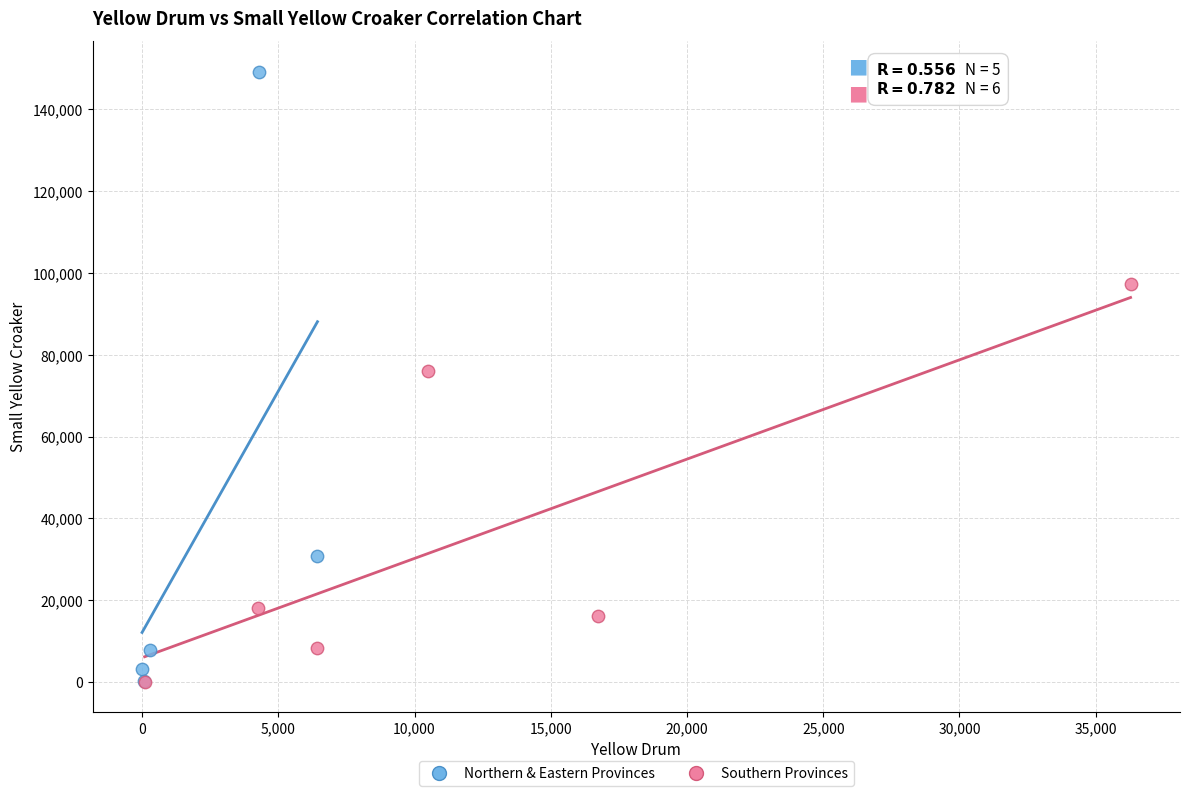

What are all the series names shown in the legend?

Northern & Eastern Provinces, Southern Provinces